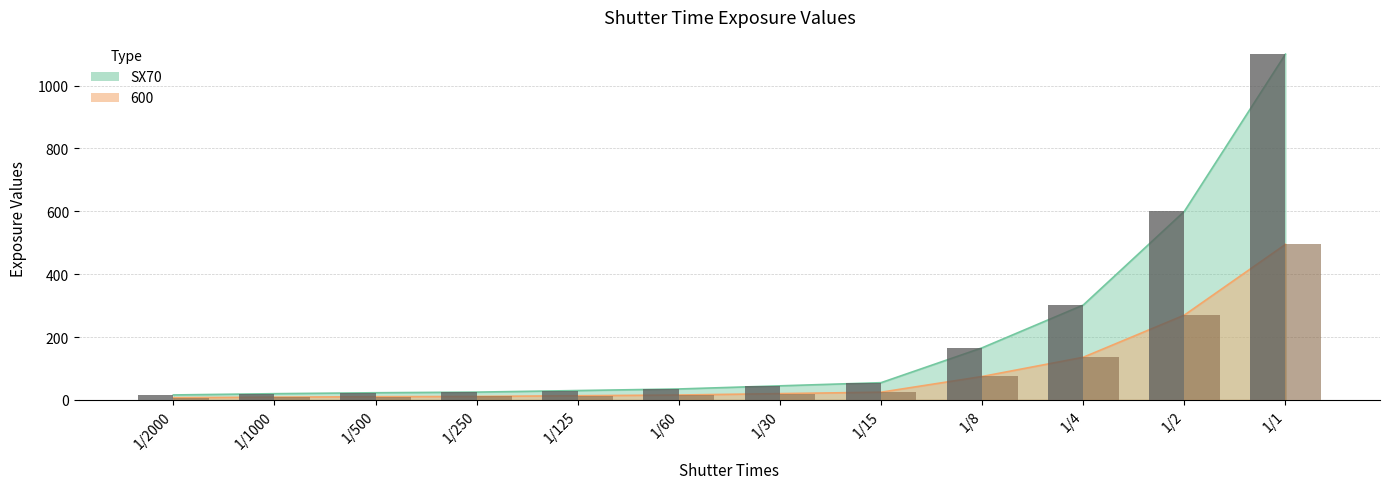

The value of SX70 at 1/60 is 35.0. True or false?

True